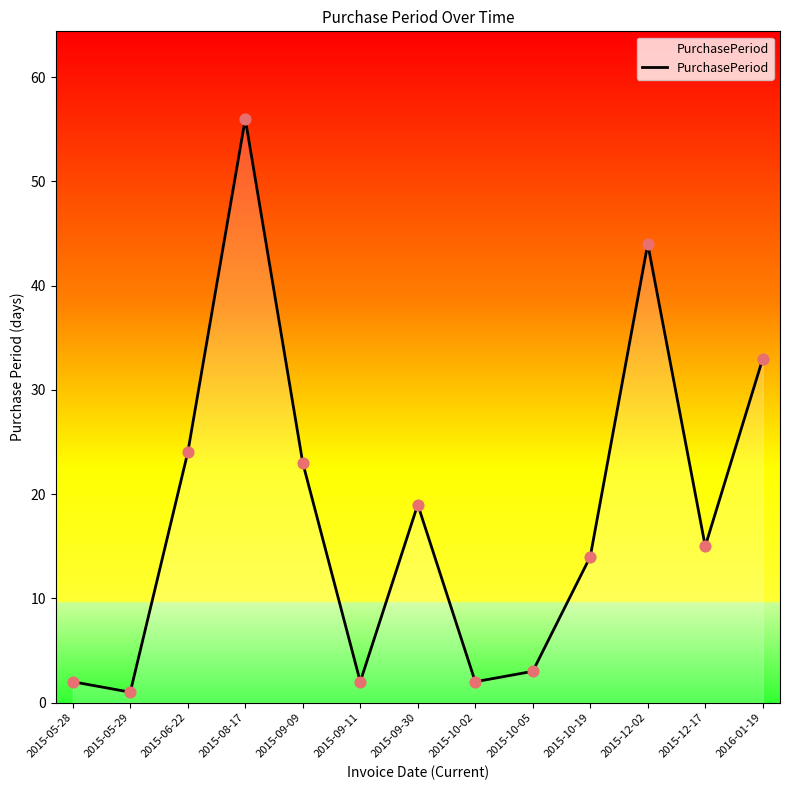

Between 2015-10-05 and 2015-10-19, which is larger?

2015-10-19